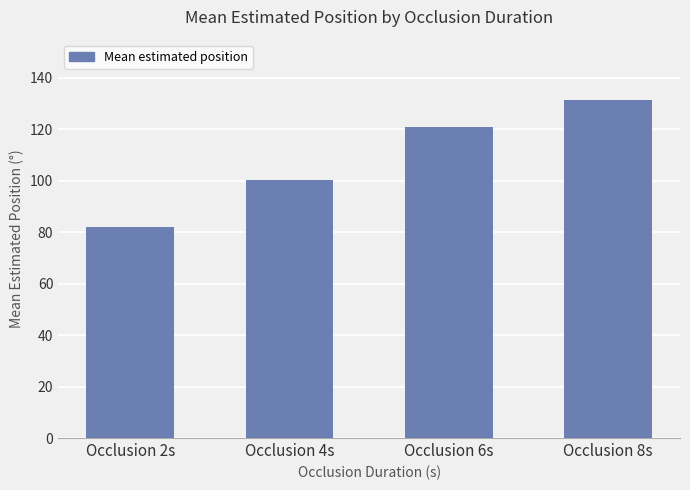

What is the label of the 4th bar from the right?

Occlusion 2s